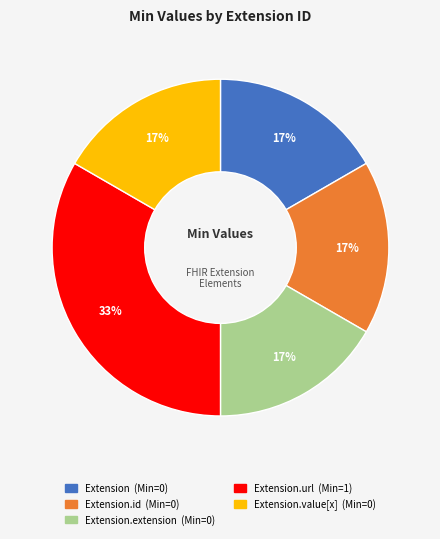

To the nearest percent, what is the average slice percentage?

20%